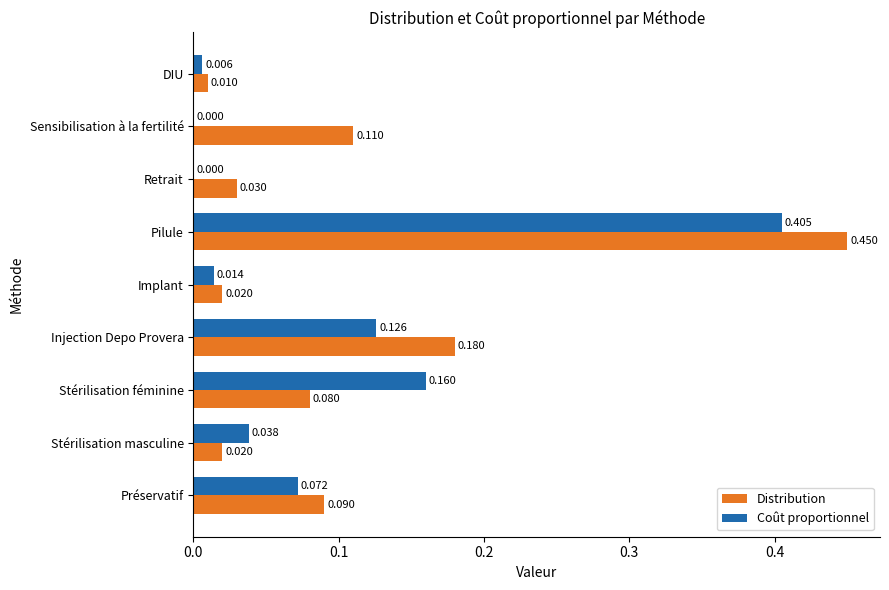

At which category does the chart reach its peak across all series?

Pilule